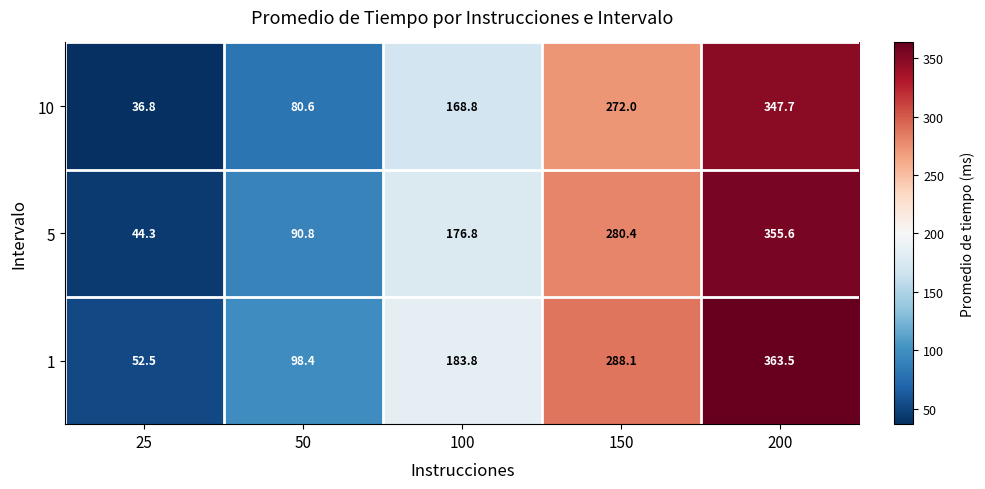

At which label is 10 closest to 192?

100